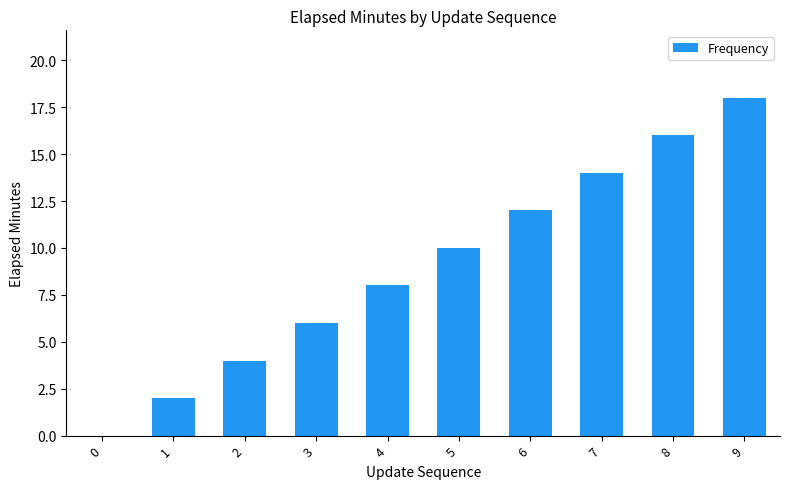

Count the number of categories in the chart.

10